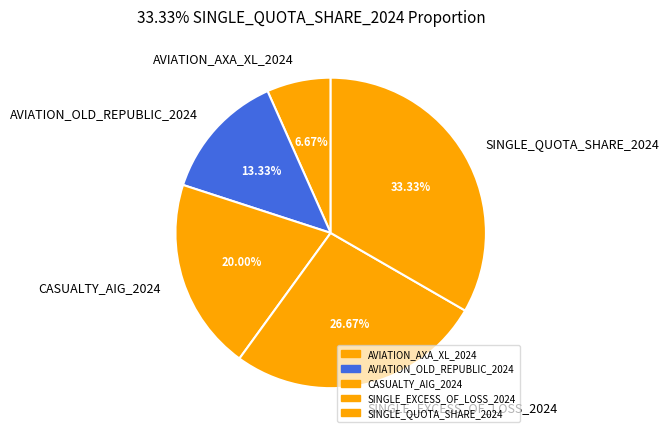

Does SINGLE_QUOTA_SHARE_2024 represent more than half of the total?

No